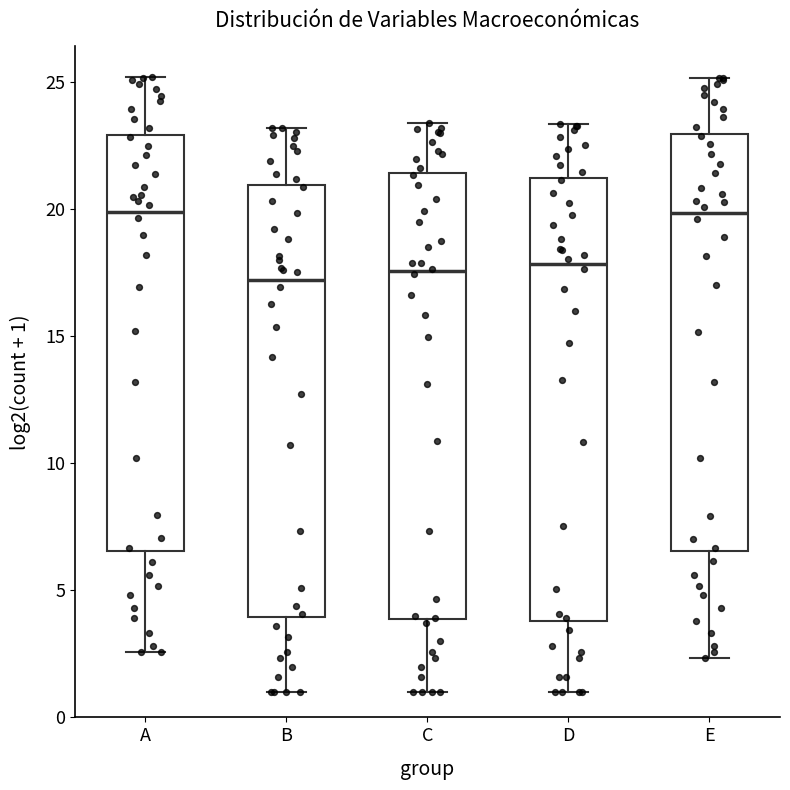

Where is the lower edge of the box for E on the y-axis? The values are not printed on the chart, so give them approximately, as read against the axis.

6.5